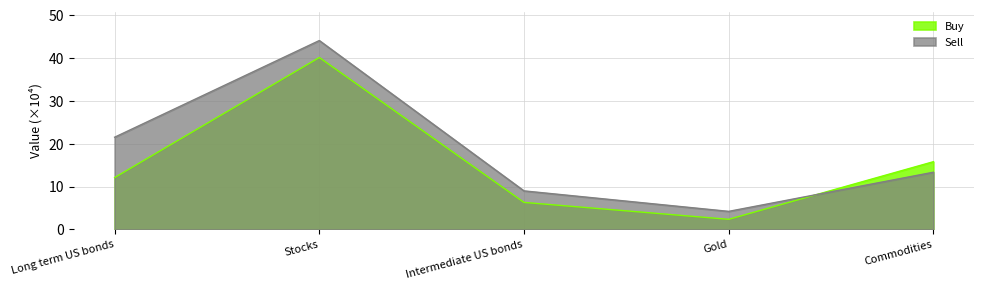

List the series in order of their peak value, highest first.

Sell, Buy